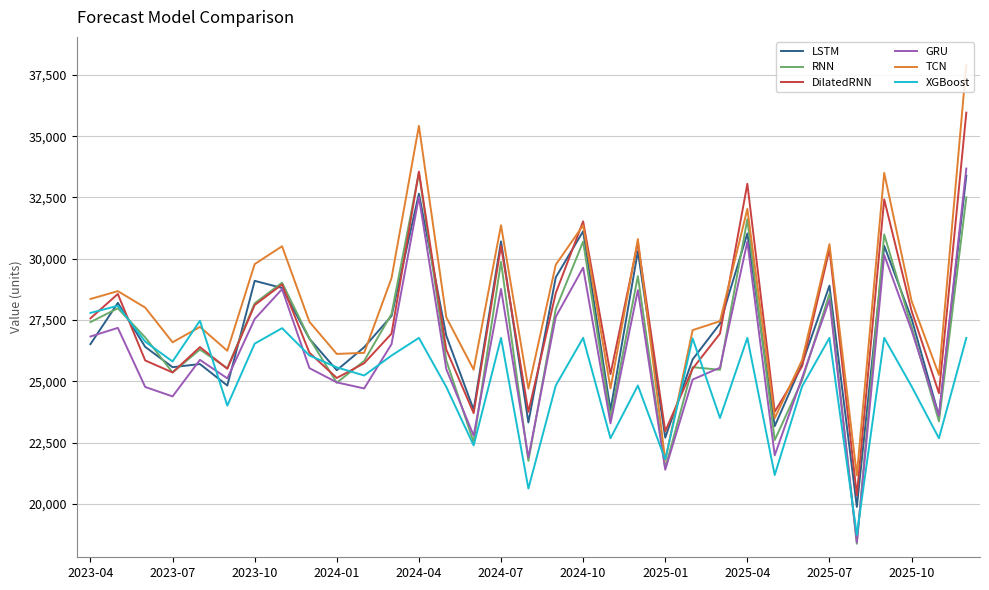

What is the maximum value for TCN?

37909.6